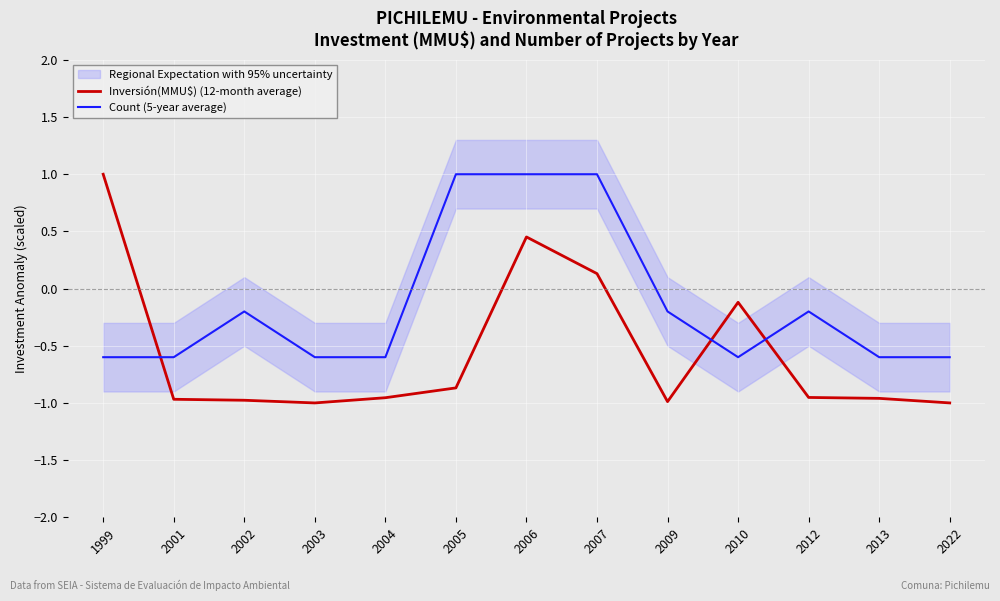

Reading left to right, transcribe all the data shown in this chart.

Inversión(MMU$) (12-month average): 1.0	-1.0	-1.0	-1.0	-1.0	-0.9	0.5	0.1	-1.0	-0.1	-1.0	-1.0	-1.0
Count (5-year average): -0.6	-0.6	-0.2	-0.6	-0.6	1.0	1.0	1.0	-0.2	-0.6	-0.2	-0.6	-0.6